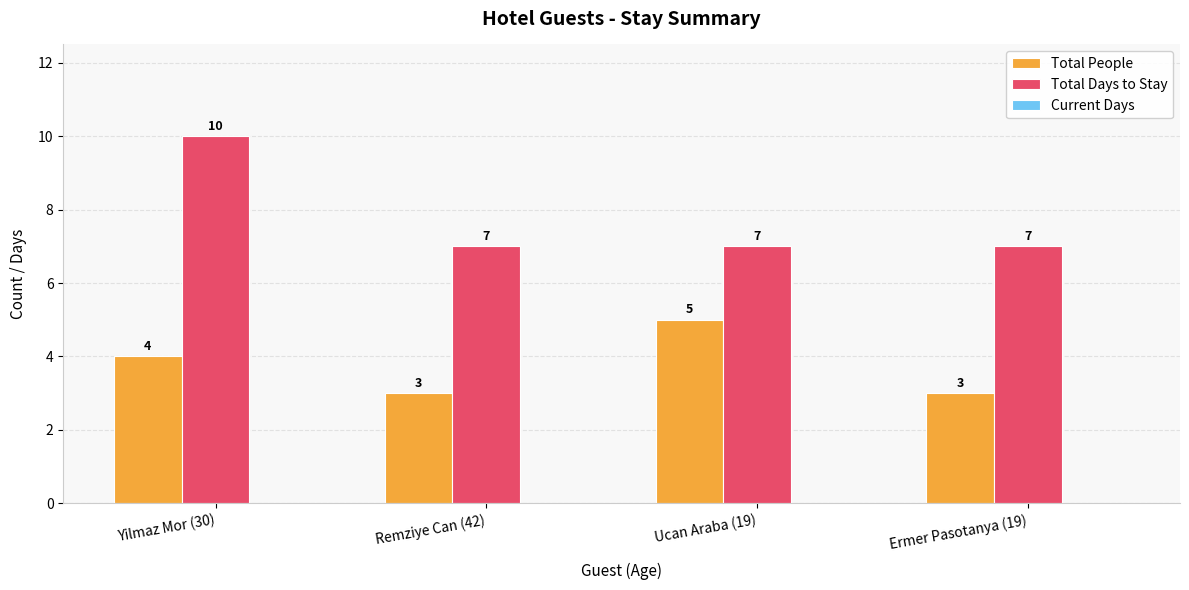

What position from the left is Remziye Can (42)?

2